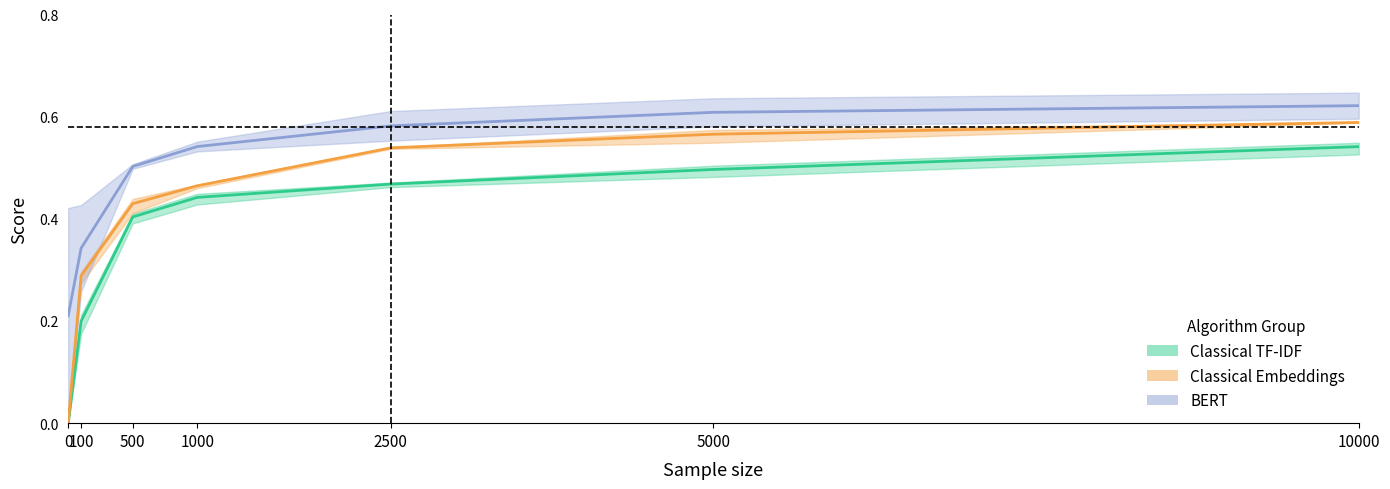

The value of classical-tfidf at 100 is 0.2. True or false?

True